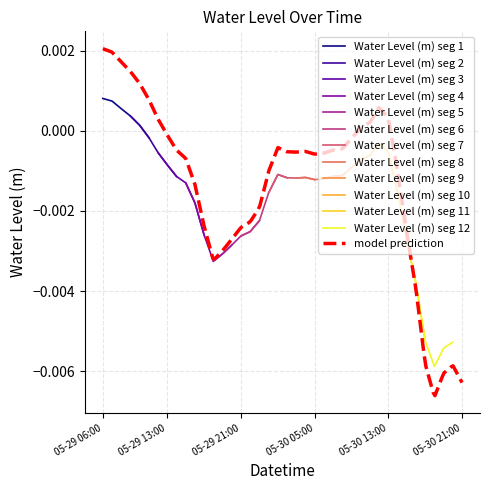

At which category does the chart reach its minimum across all series?

2023-05-30 18:00